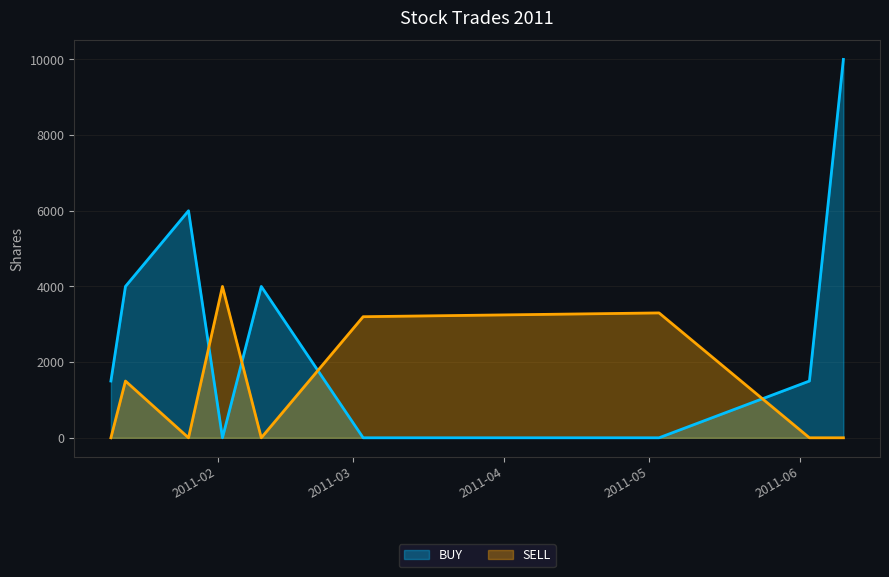

Does the chart have visible grid lines?

Yes